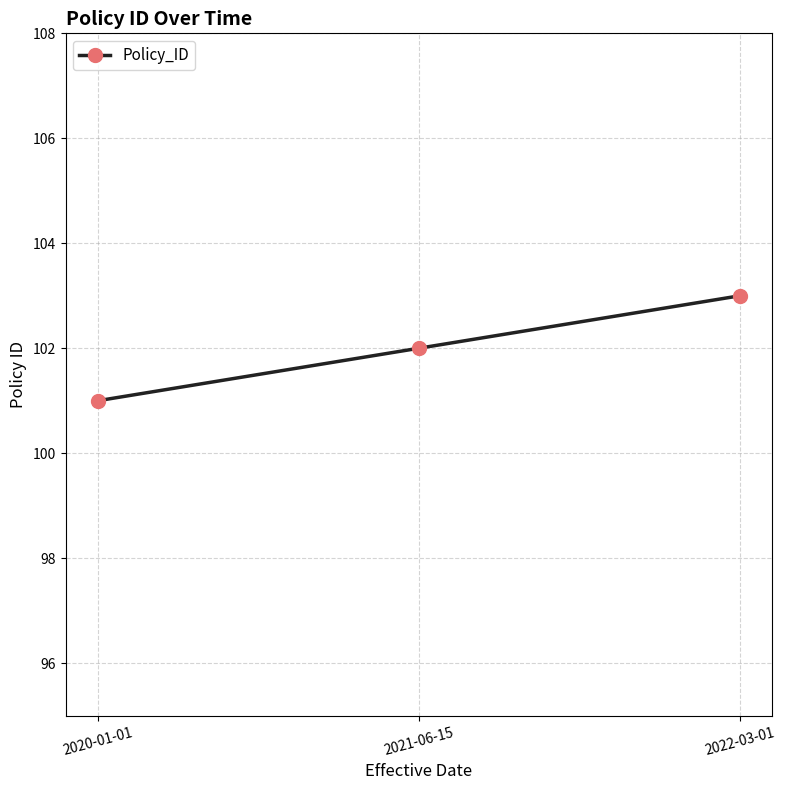

What is the greatest value displayed?

103